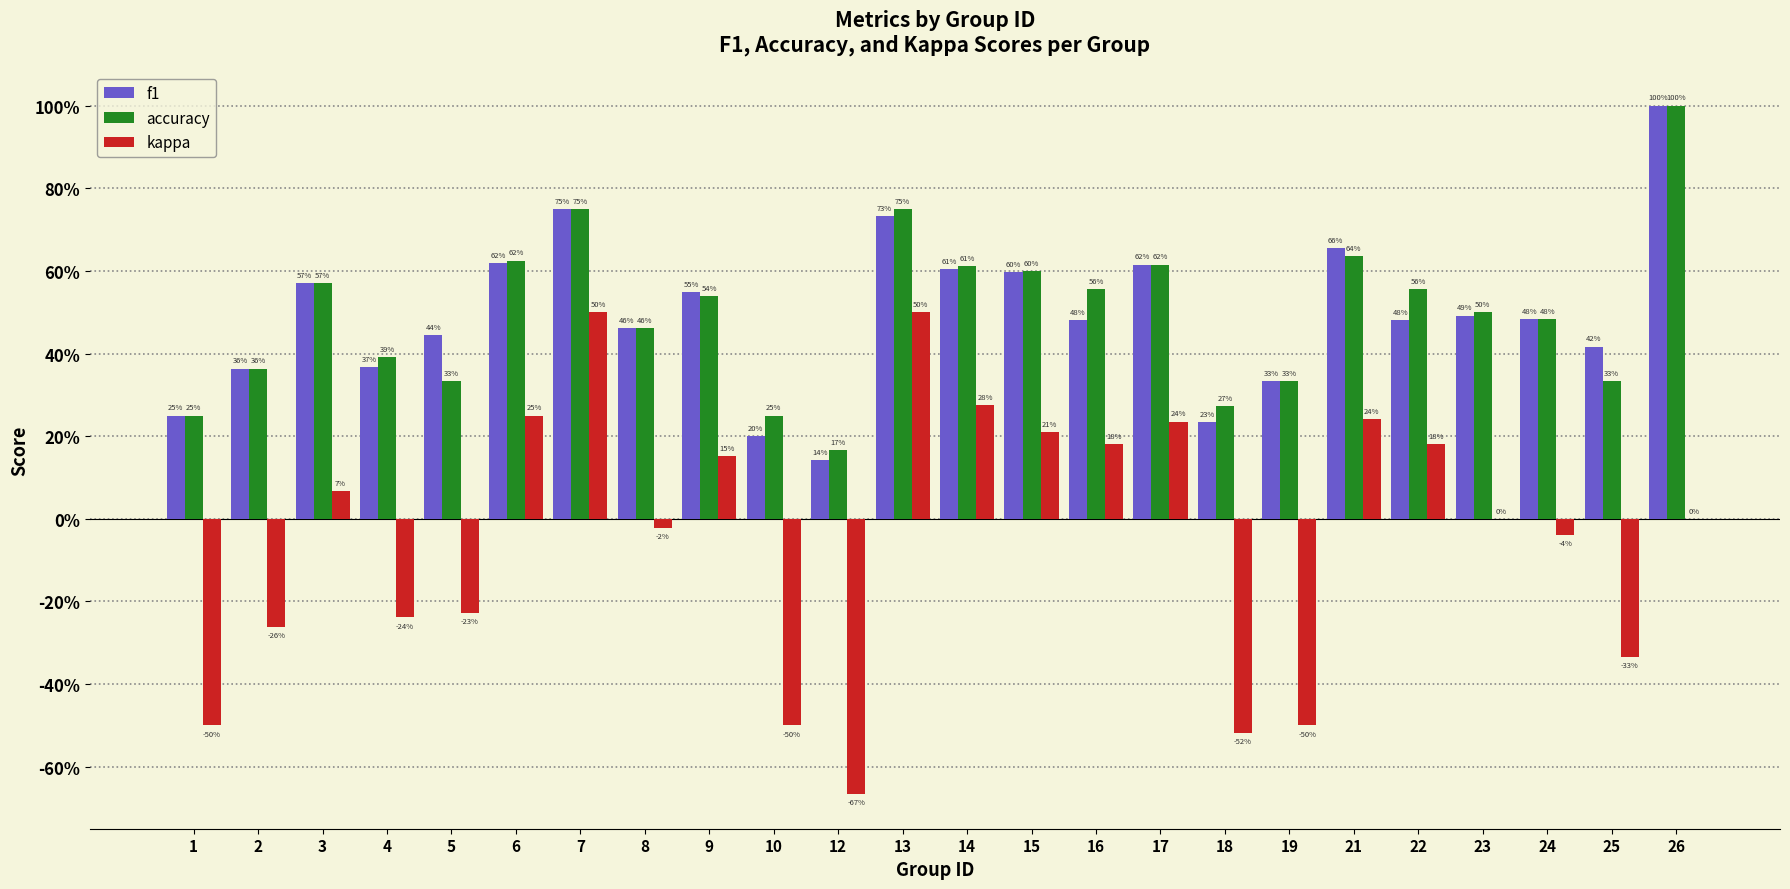

Where is f1 nearest to the value 0?

12